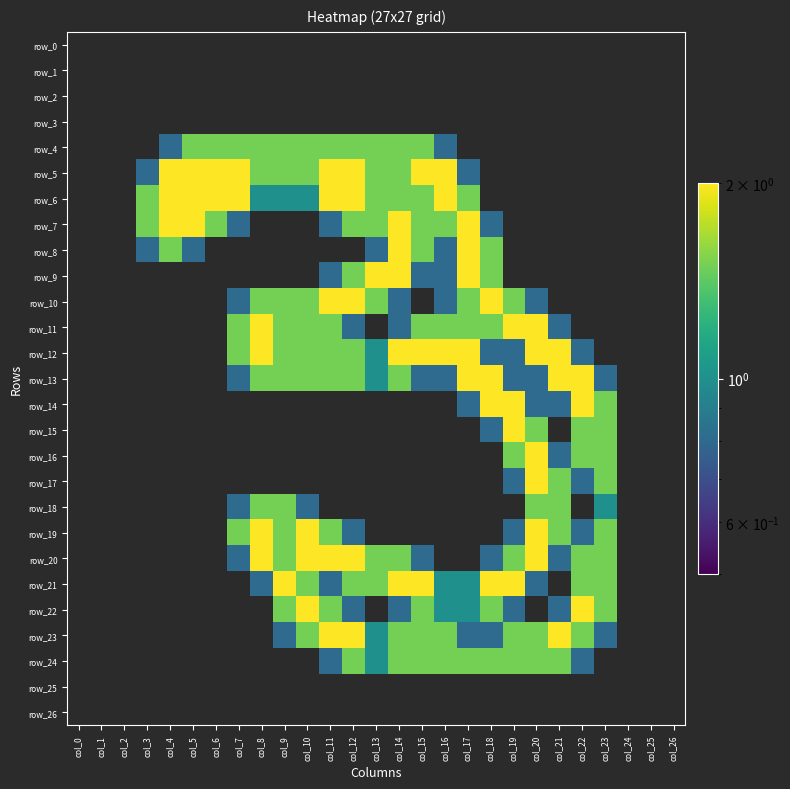

Which category has the highest value across all series?

col_4